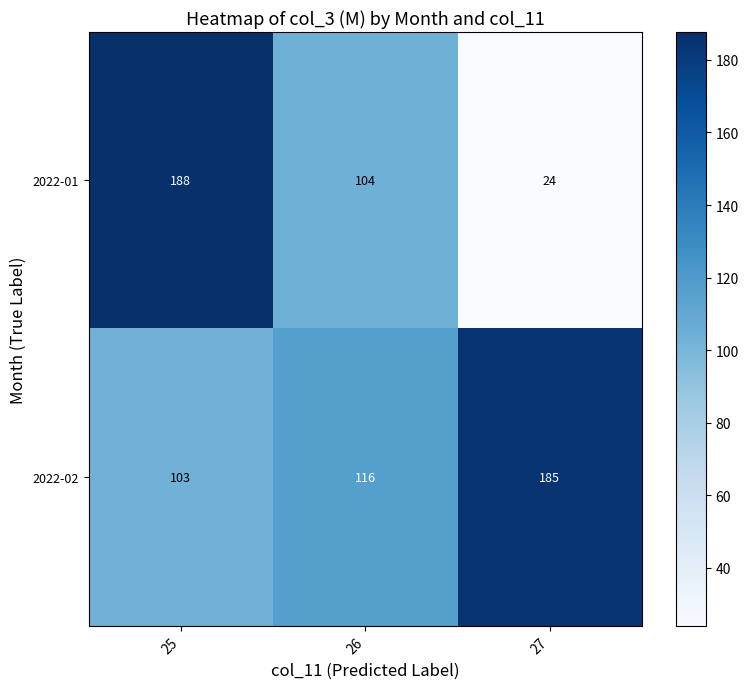

What is the average value of the 2022-02 series?

135